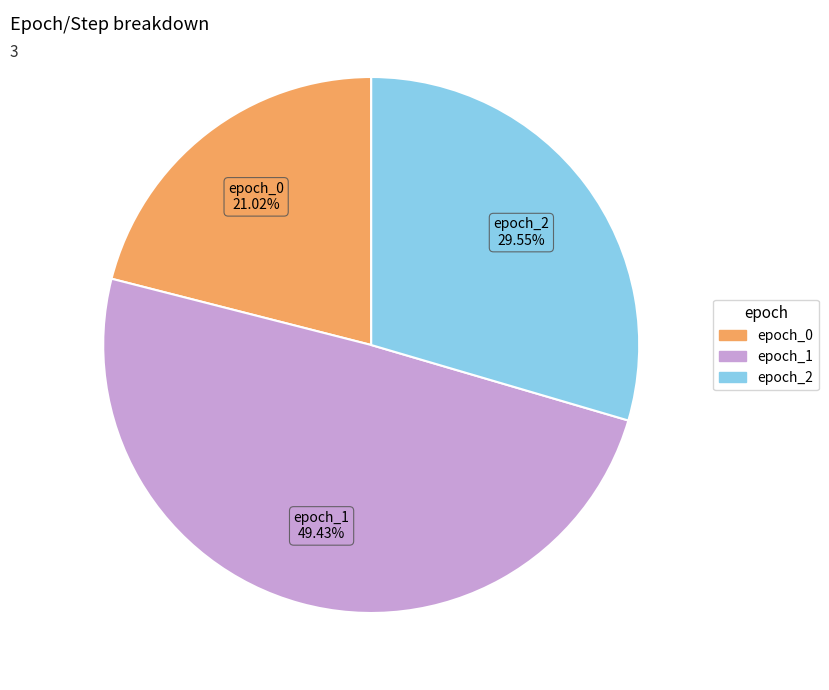

Does any single category account for the majority?

No